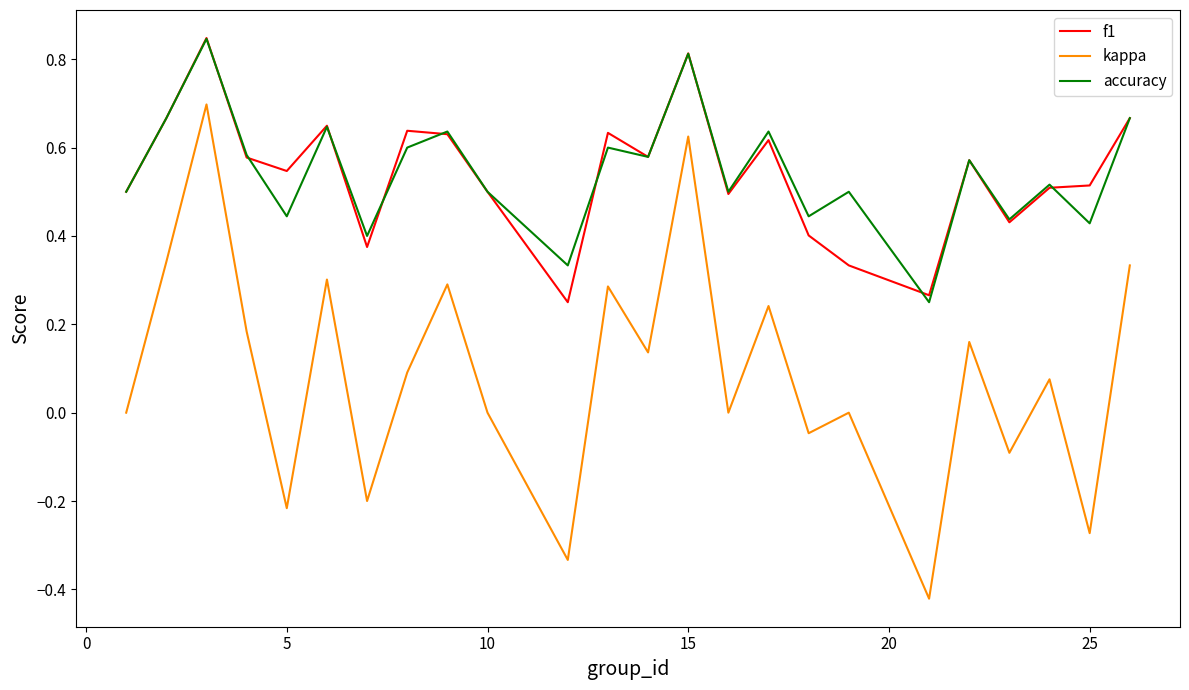

True or false: kappa and f1 intersect in this chart.

False